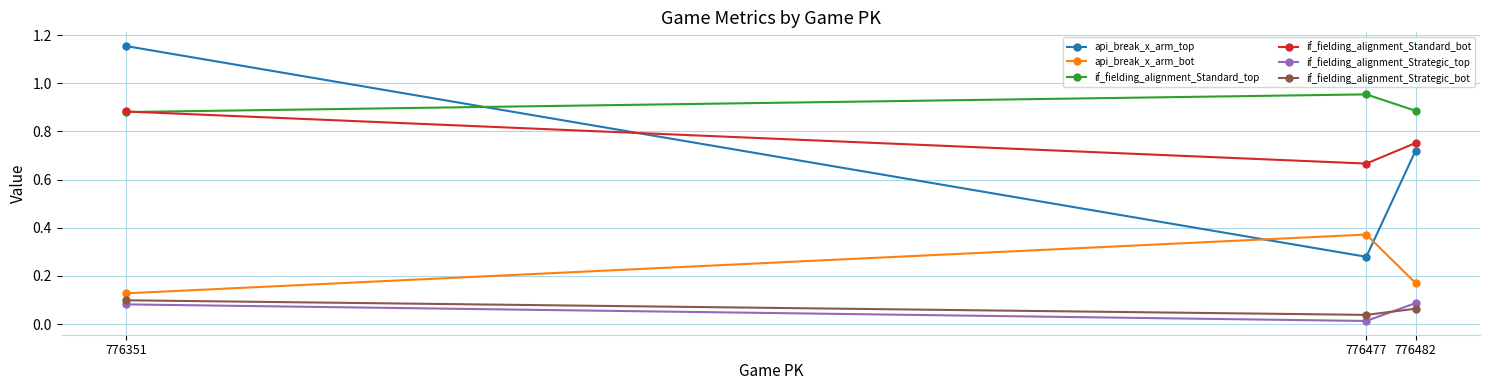

Which series has the largest total across all categories?

if_fielding_alignment_Standard_top